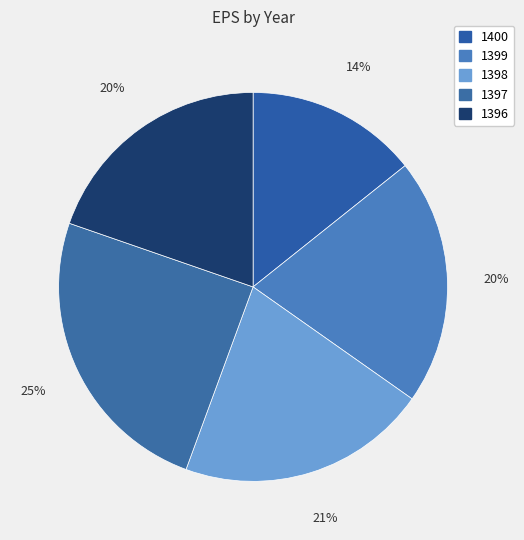

Approximately how many times larger is the value at 1400 compared to 1396?

0.7